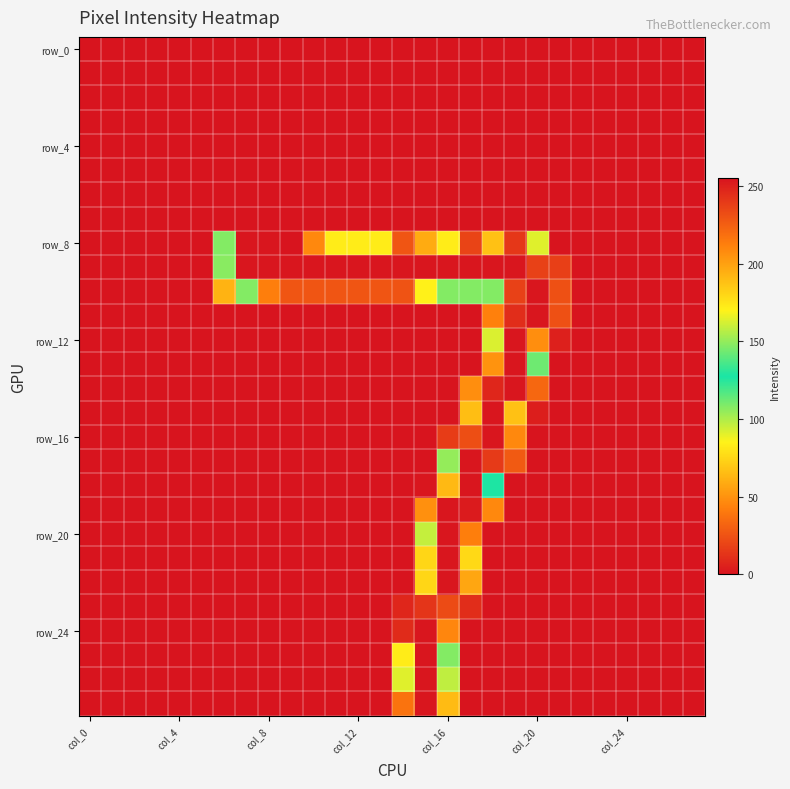

Count the number of data series in this chart.

28